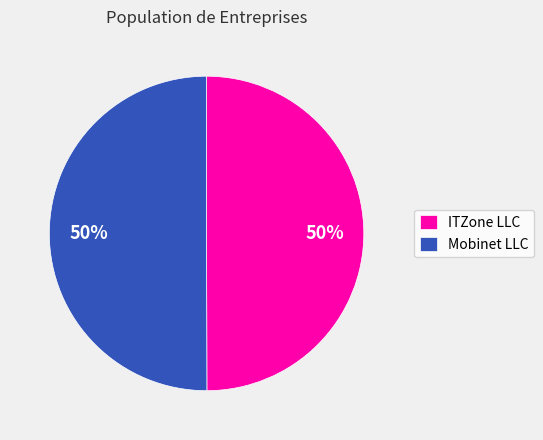

To the nearest percent, what is the combined percentage of Mobinet LLC and ITZone LLC?

100%